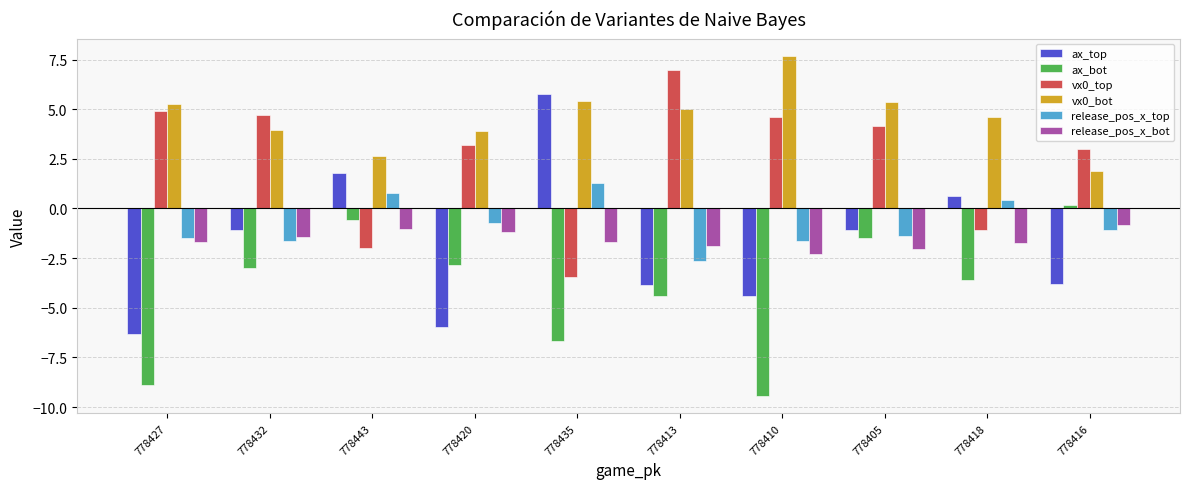

What is the total value across all series at 778443?

1.6